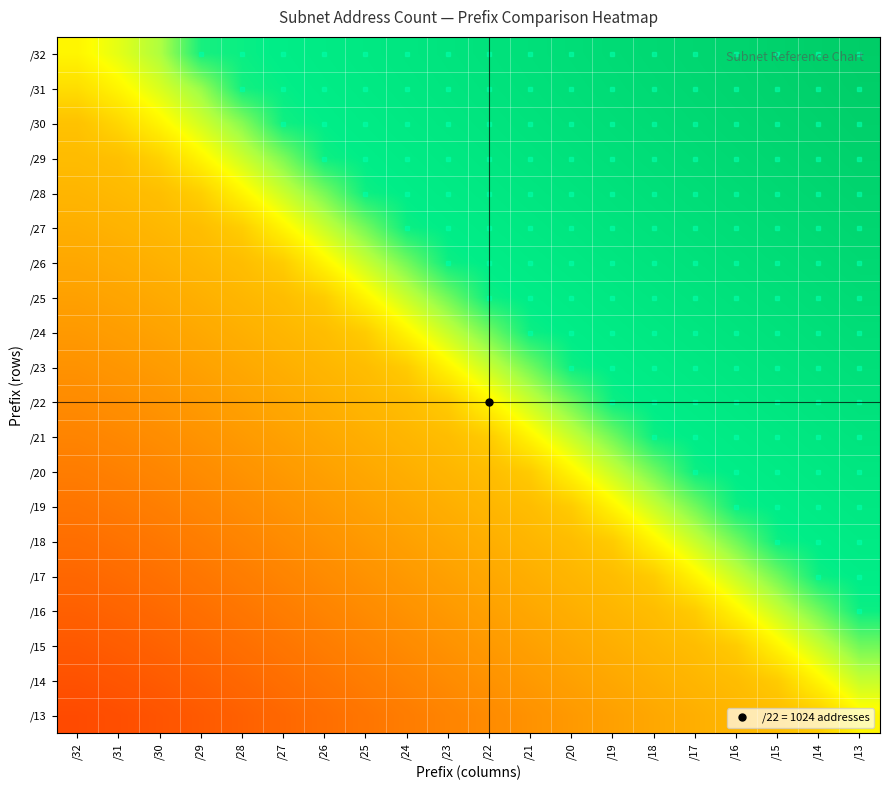

List the series in order of their peak value, highest first.

/32, /31, /30, /29, /28, /27, /26, /25, /24, /23, /22, /21, /20, /19, /18, /17, /16, /15, /14, /13